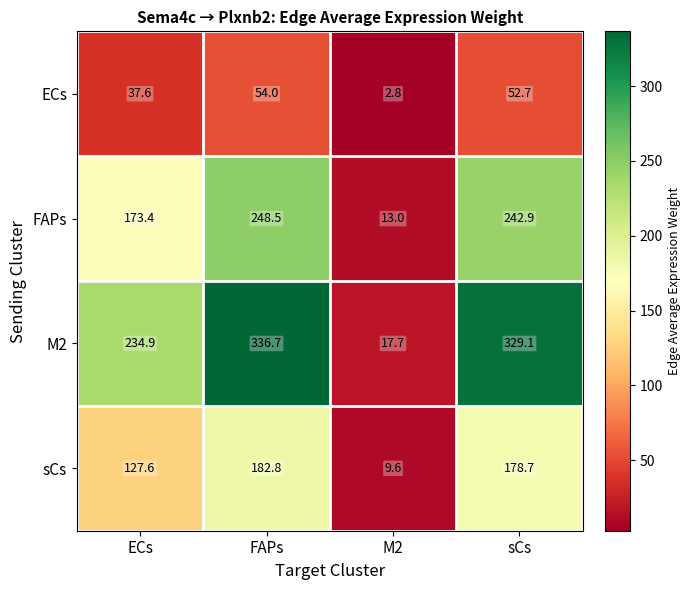

List the series in order of their peak value, lowest first.

ECs, sCs, FAPs, M2